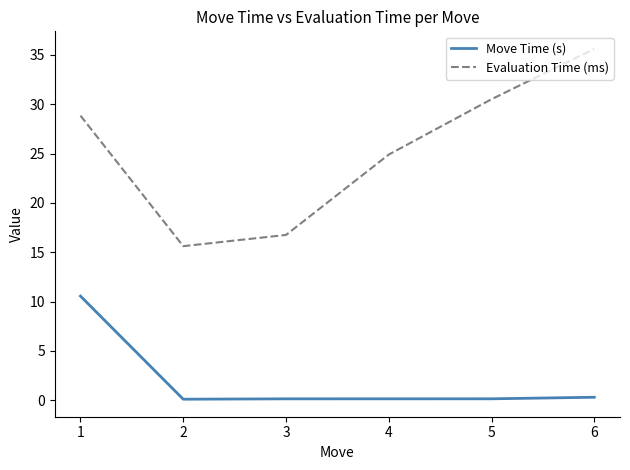

True or false: Evaluation Time (ms) and Move Time (s) cross at least once.

False